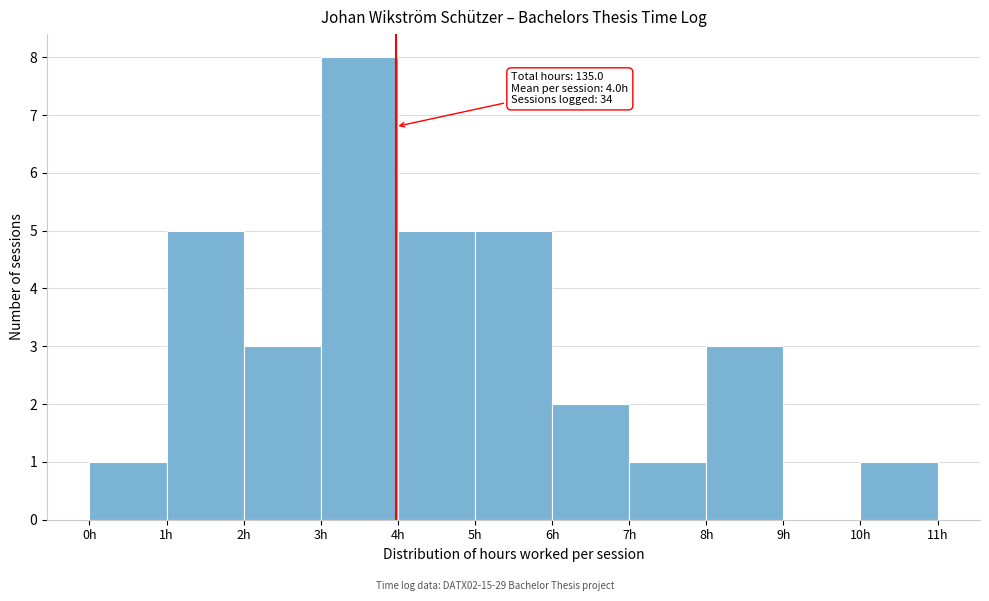

Over which range of the x-axis is the bar tallest?

3 to 4